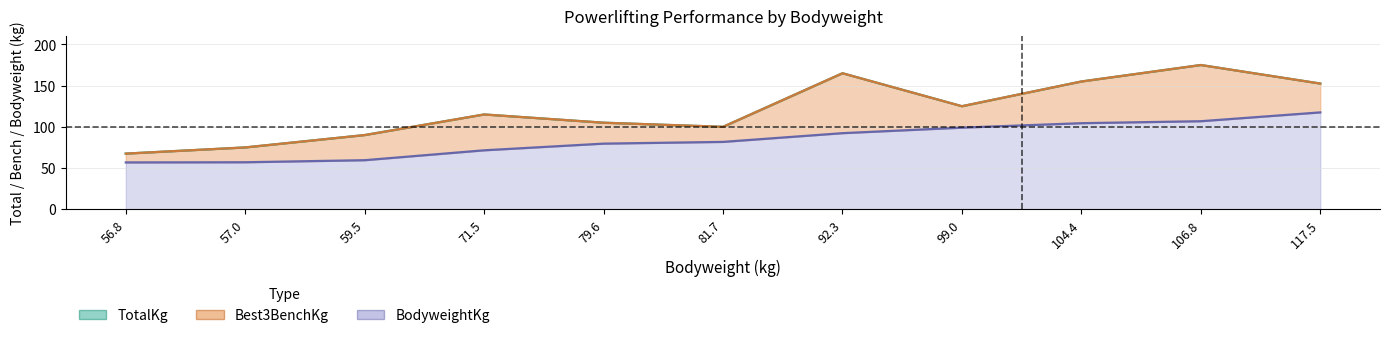

Rank the series by their maximum value, from lowest to highest.

BodyweightKg, TotalKg, Best3BenchKg